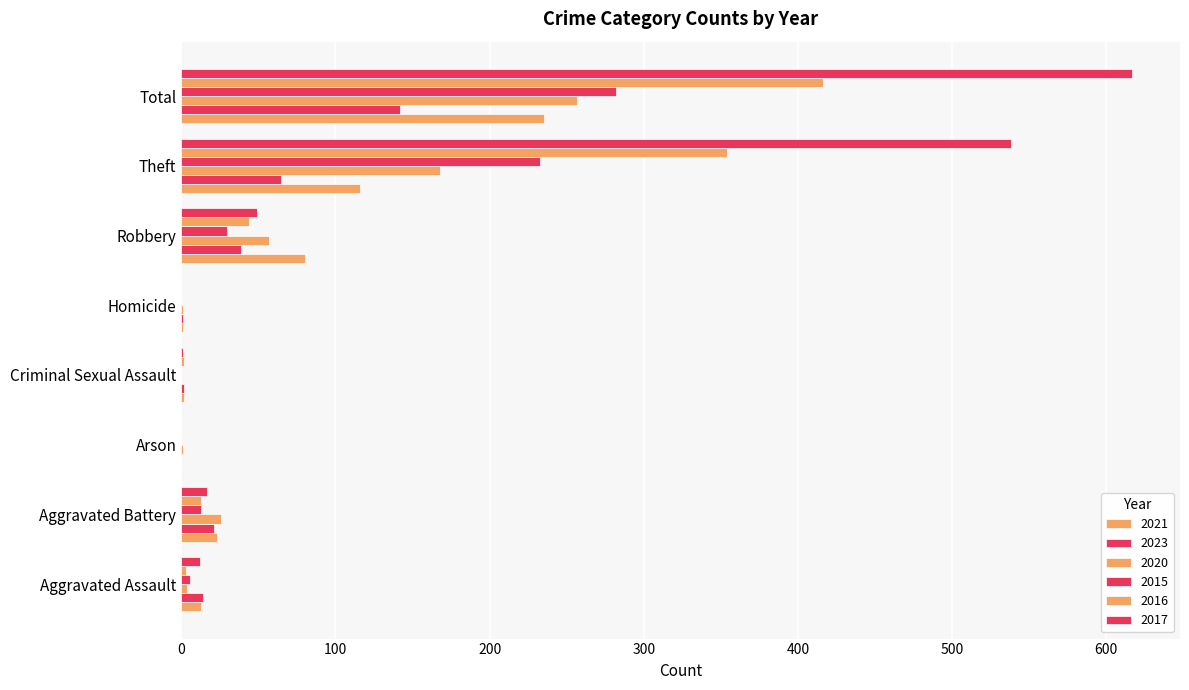

Which category has the lowest value across all series?

Arson